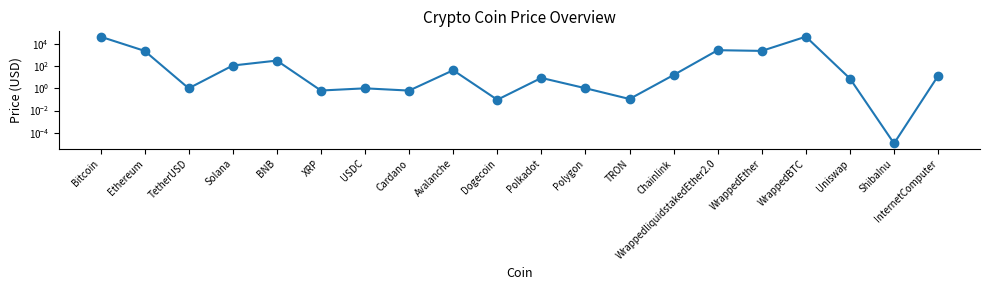

What is the sum of the values at Uniswap and WrappedEther?

2376.7